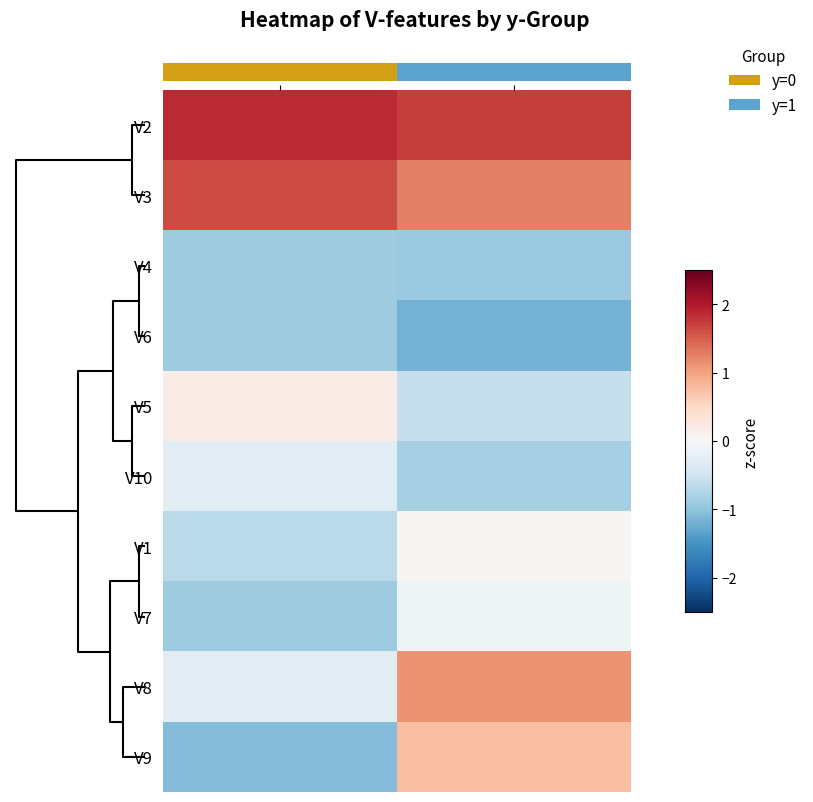

Reading right to left, list all the values displayed in this chart.

V2: y=1=1.7	y=0=1.9
V3: y=1=1.3	y=0=1.6
V4: y=1=-0.9	y=0=-0.9
V6: y=1=-1.2	y=0=-0.9
V5: y=1=-0.6	y=0=0.2
V10: y=1=-0.8	y=0=-0.3
V1: y=1=0.0	y=0=-0.7
V7: y=1=-0.1	y=0=-0.9
V8: y=1=1.1	y=0=-0.3
V9: y=1=0.8	y=0=-1.1